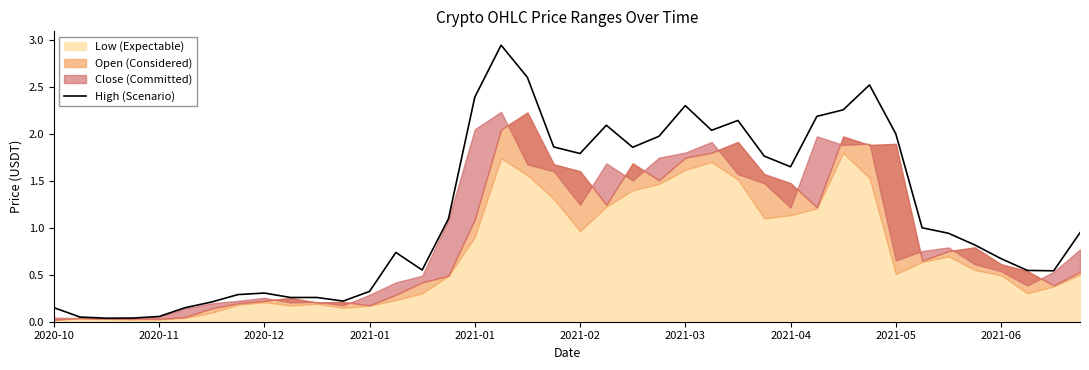

Which has a higher value, 10 or 18?

18